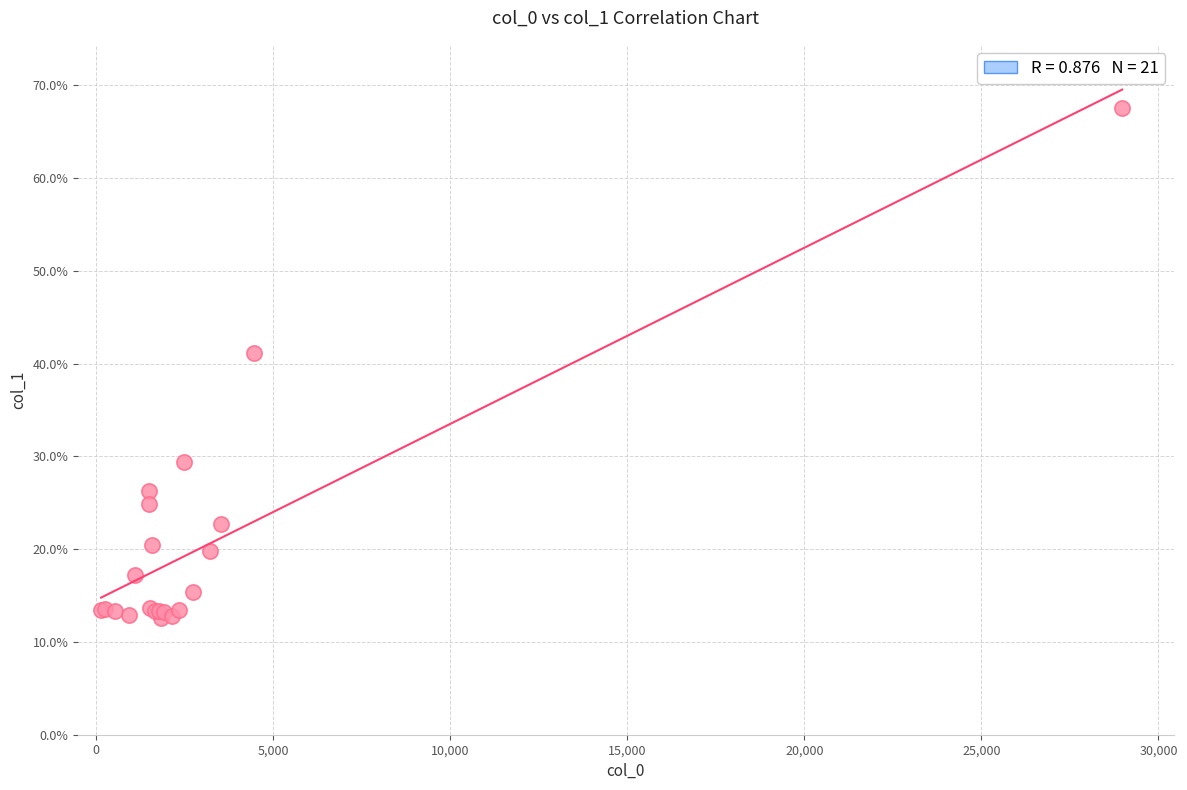

What Y value in the scatter plot is closest to 40?

41.1